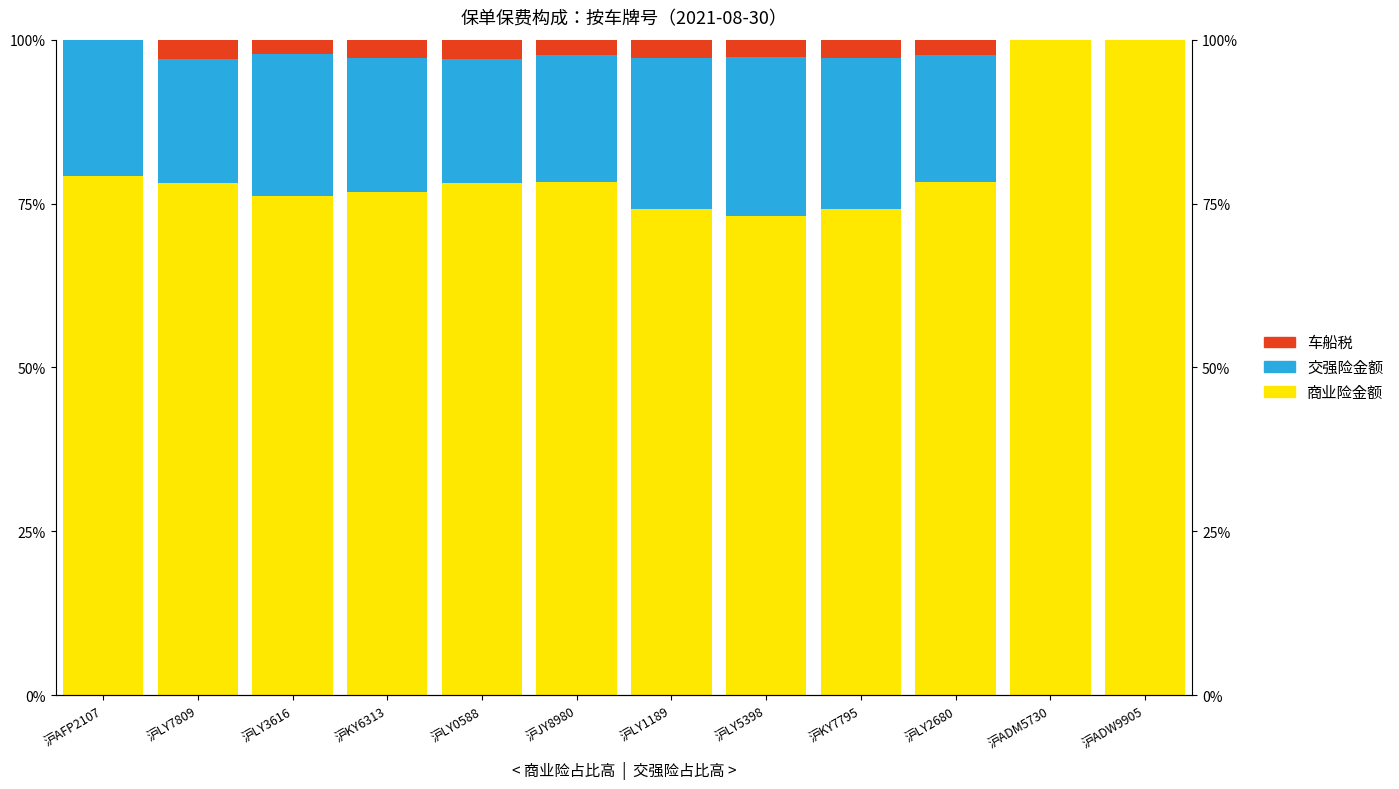

What is the average value of the 车船税 series?

2.0